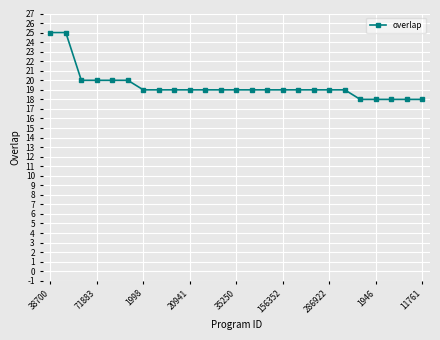

What is the greatest value displayed?

25